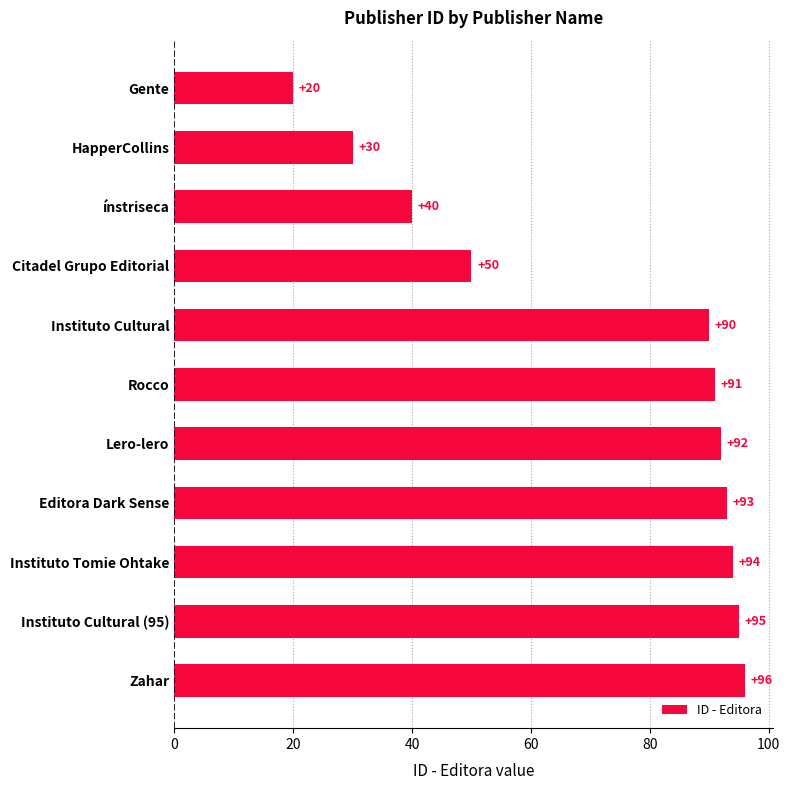

What is the average value?

72